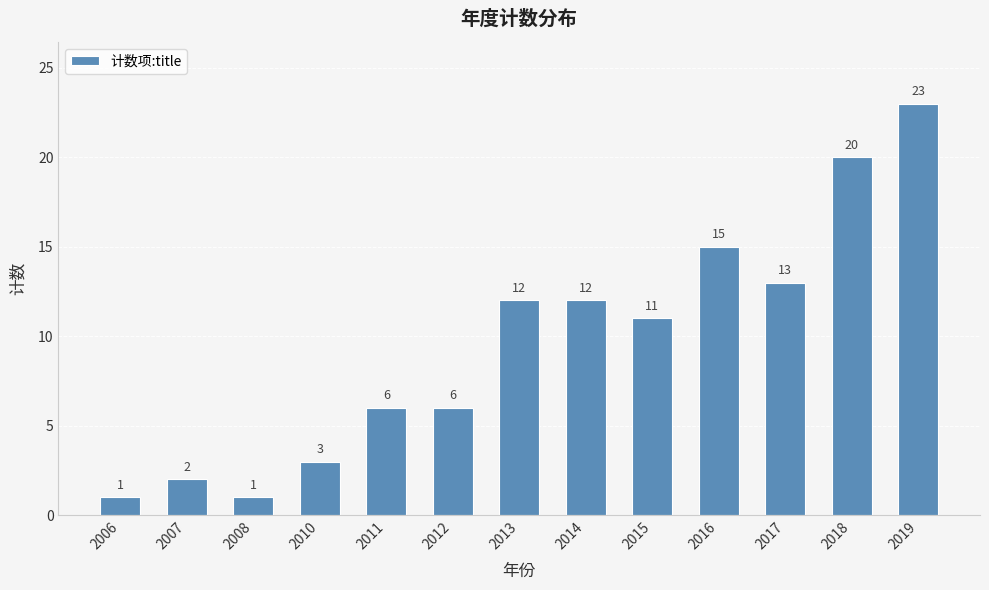

True or false: the data shows 3 at 2011.

False